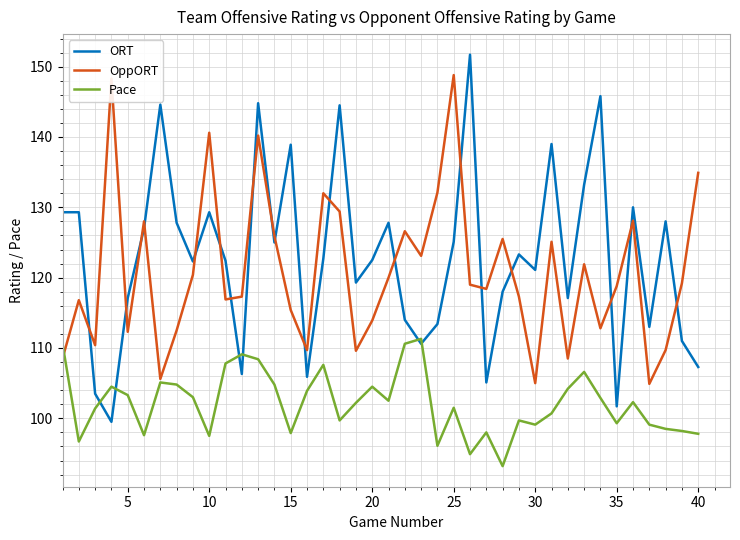

What are all the series names shown in the legend?

ORT, OppORT, Pace